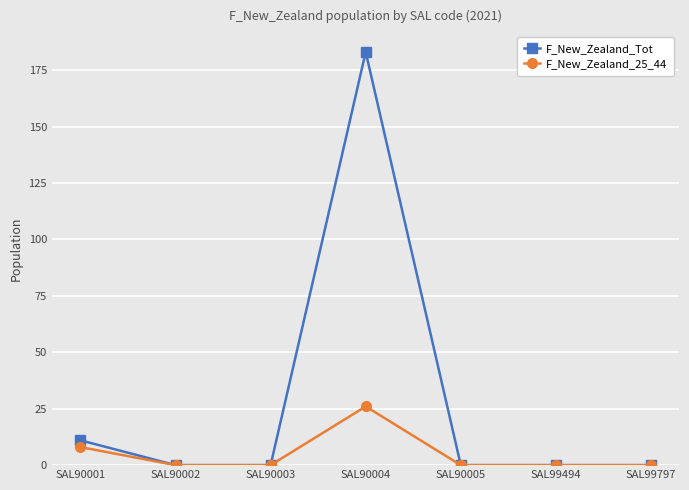

At how many categories does at least one series exceed 93?

1